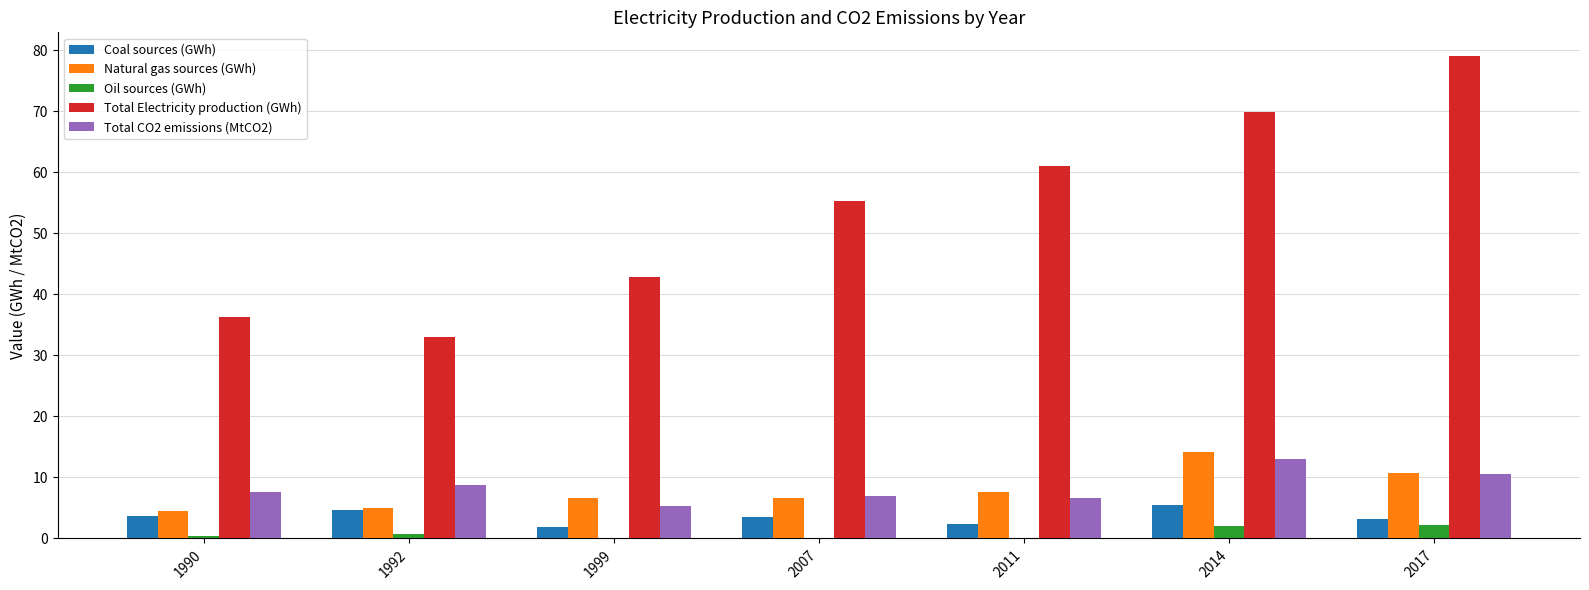

Is the value of Total CO2 emissions (MtCO2) at 2014 greater than the value of Oil sources (GWh) at 1999?

Yes